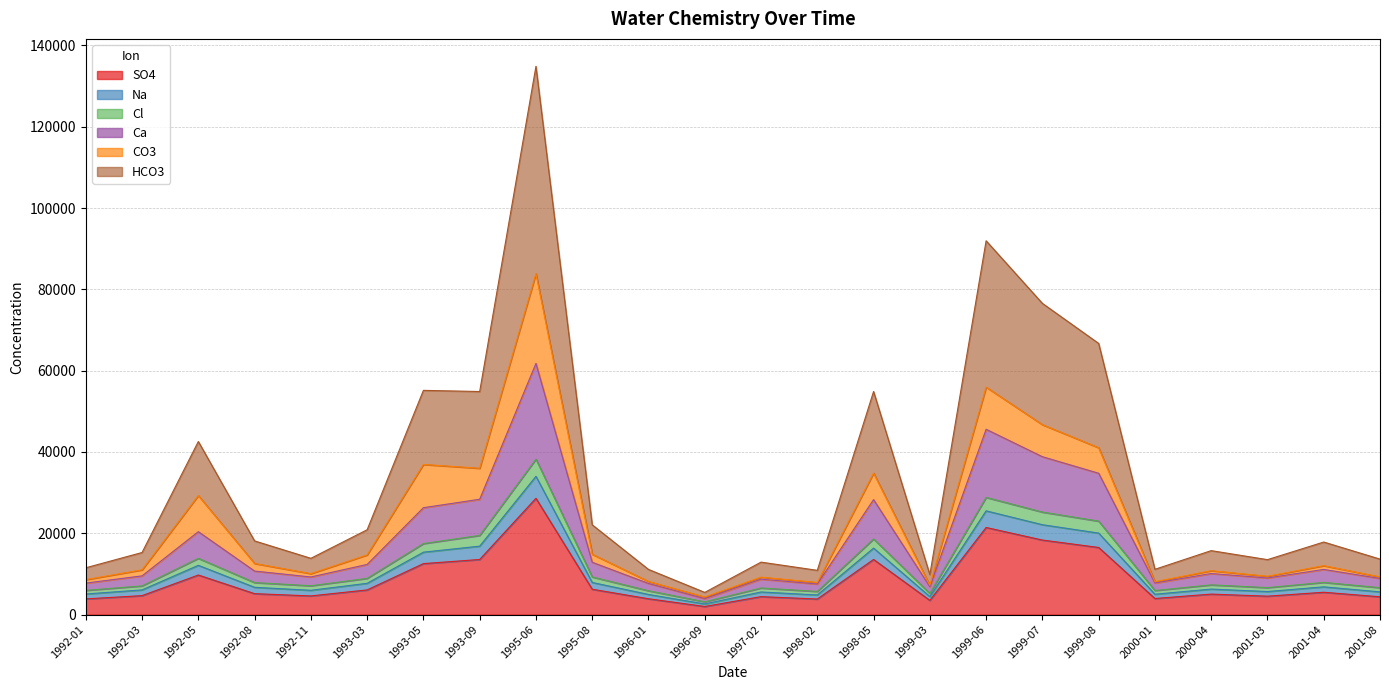

Where is the first local maximum for Cl?

1992-05